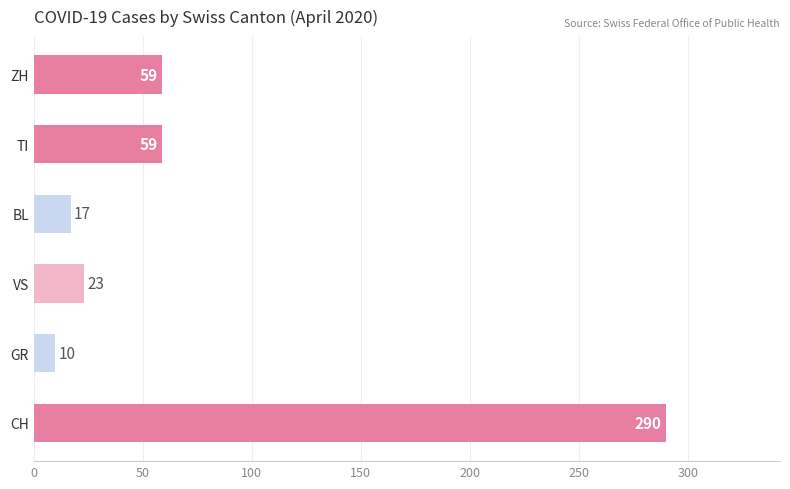

Reading bottom to top, transcribe all the data shown in this chart.

290	10	23	17	59	59